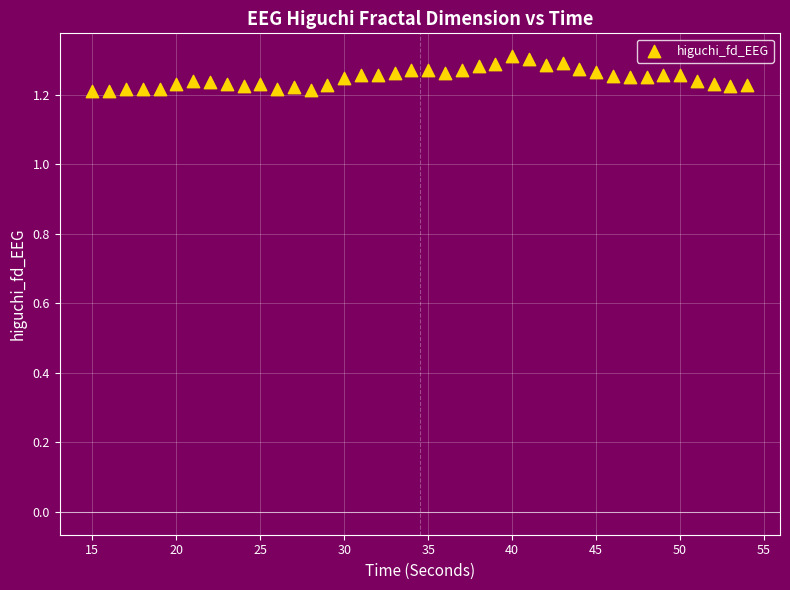

What is the range of X values (max minus min)?

39.0